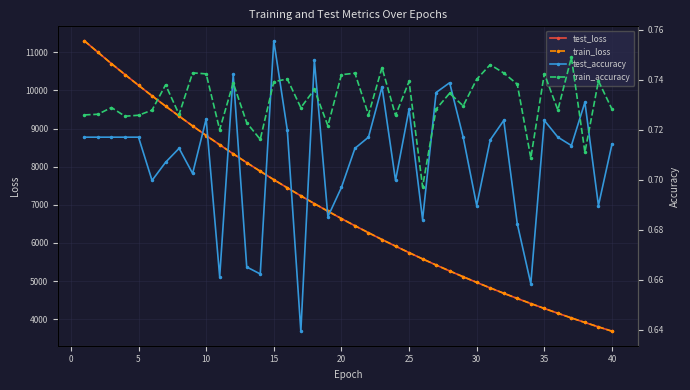

What is the minimum value for train_accuracy?

0.7